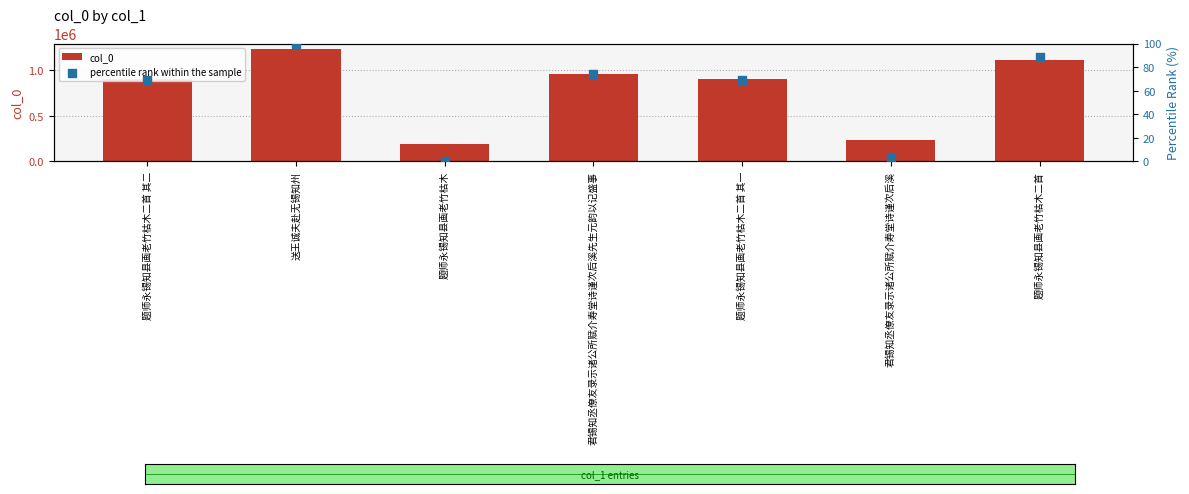

Which series has the largest total across all categories?

col_0